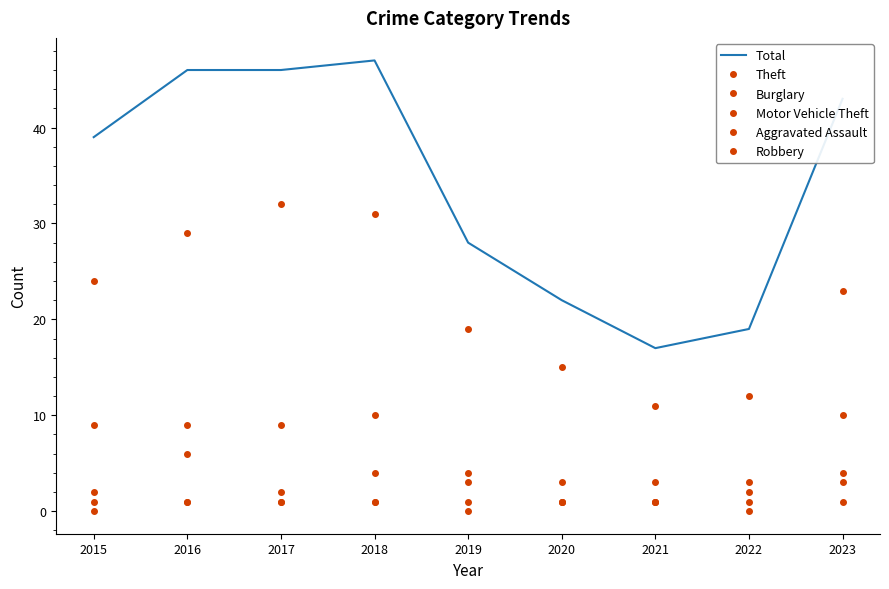

Which category has the highest value in the Aggravated Assault series?

2015